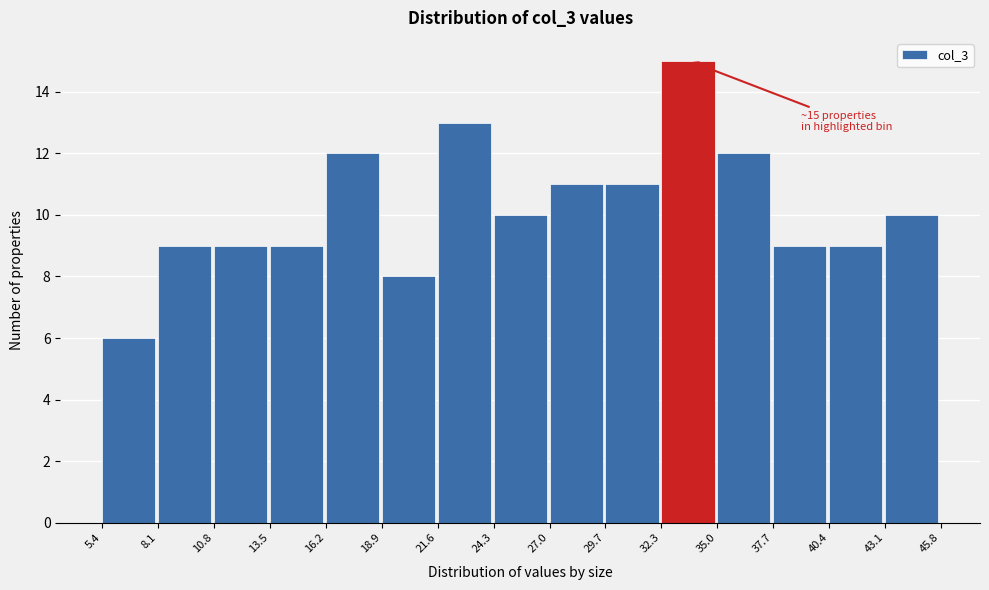

Over which range of the x-axis is the bar tallest?

32.3 to 35.0